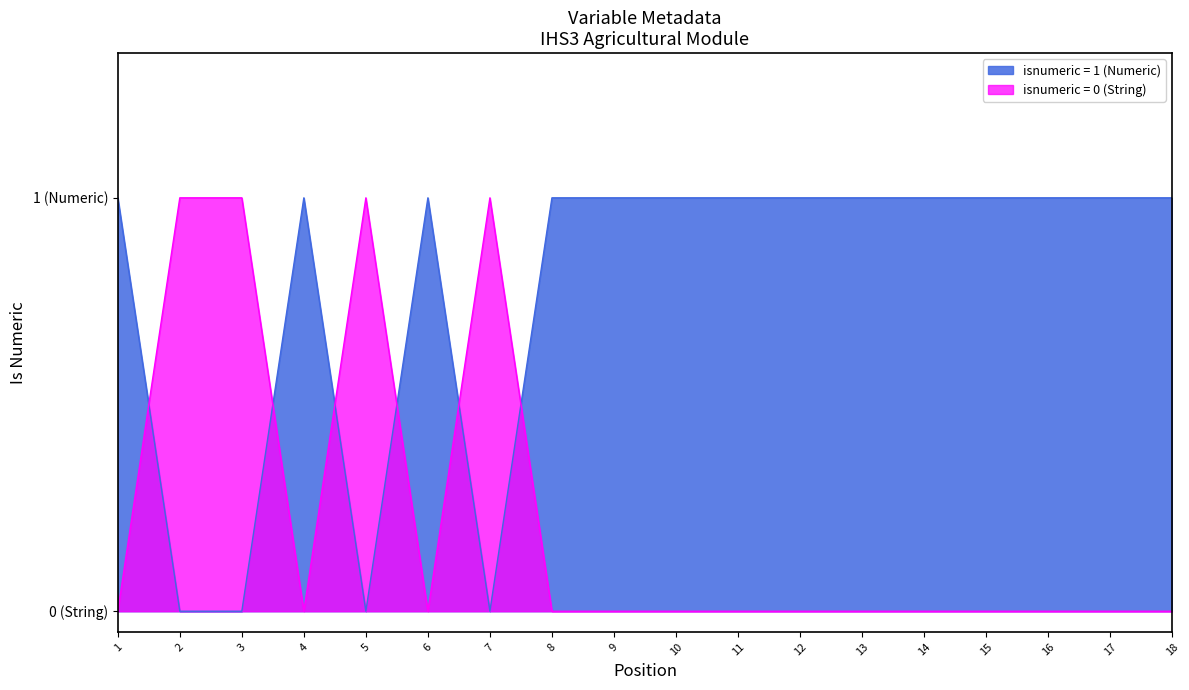

The value at 12 is 1. True or false?

False